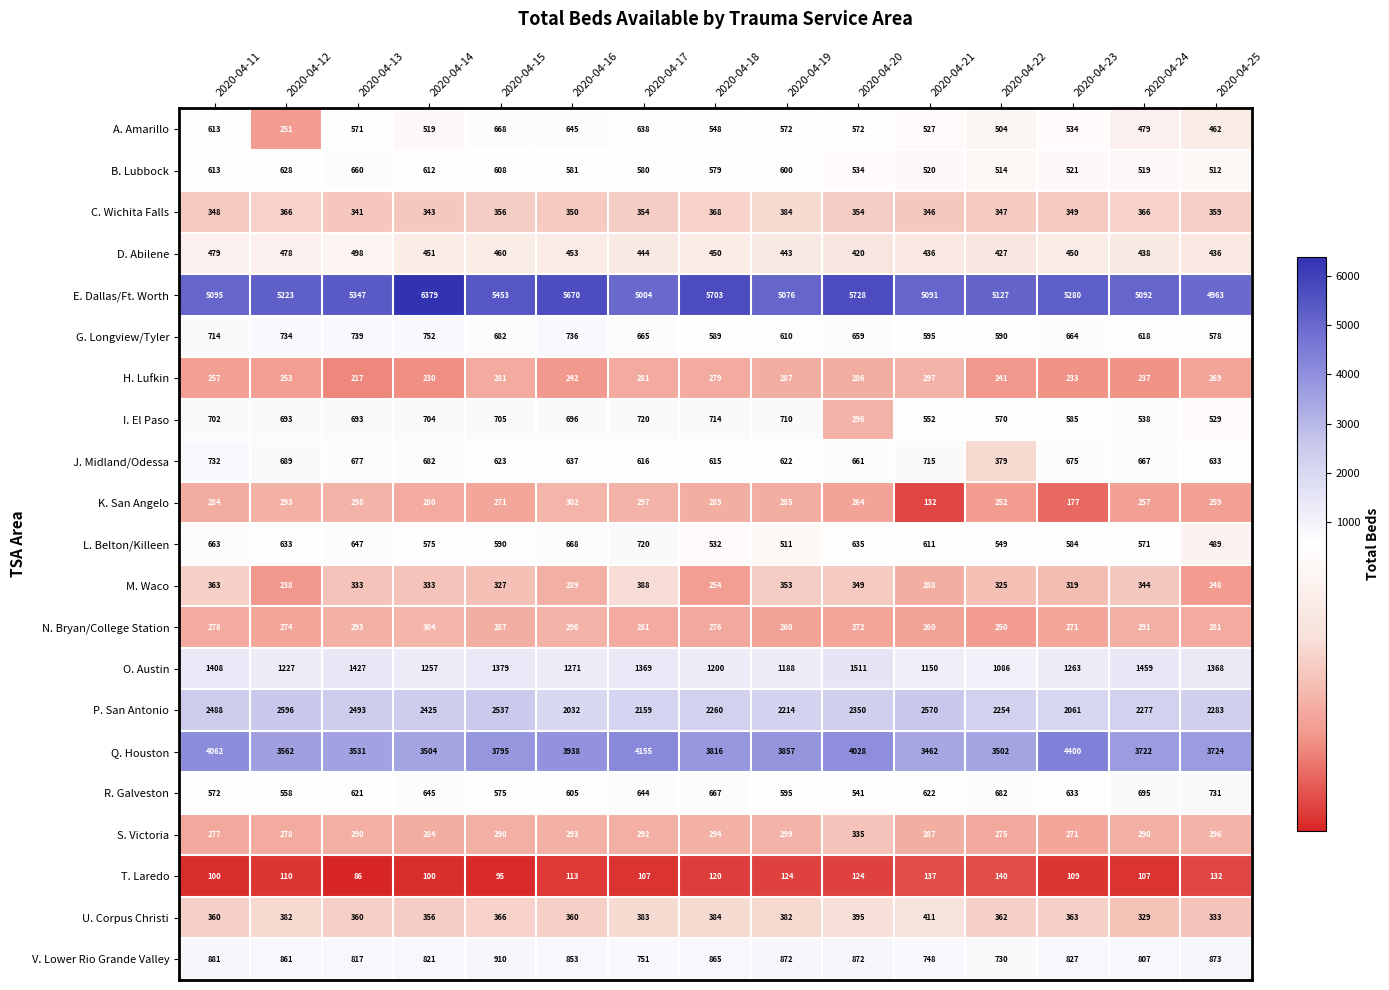

What is the difference between the highest and lowest values at 2020-04-18?

5583